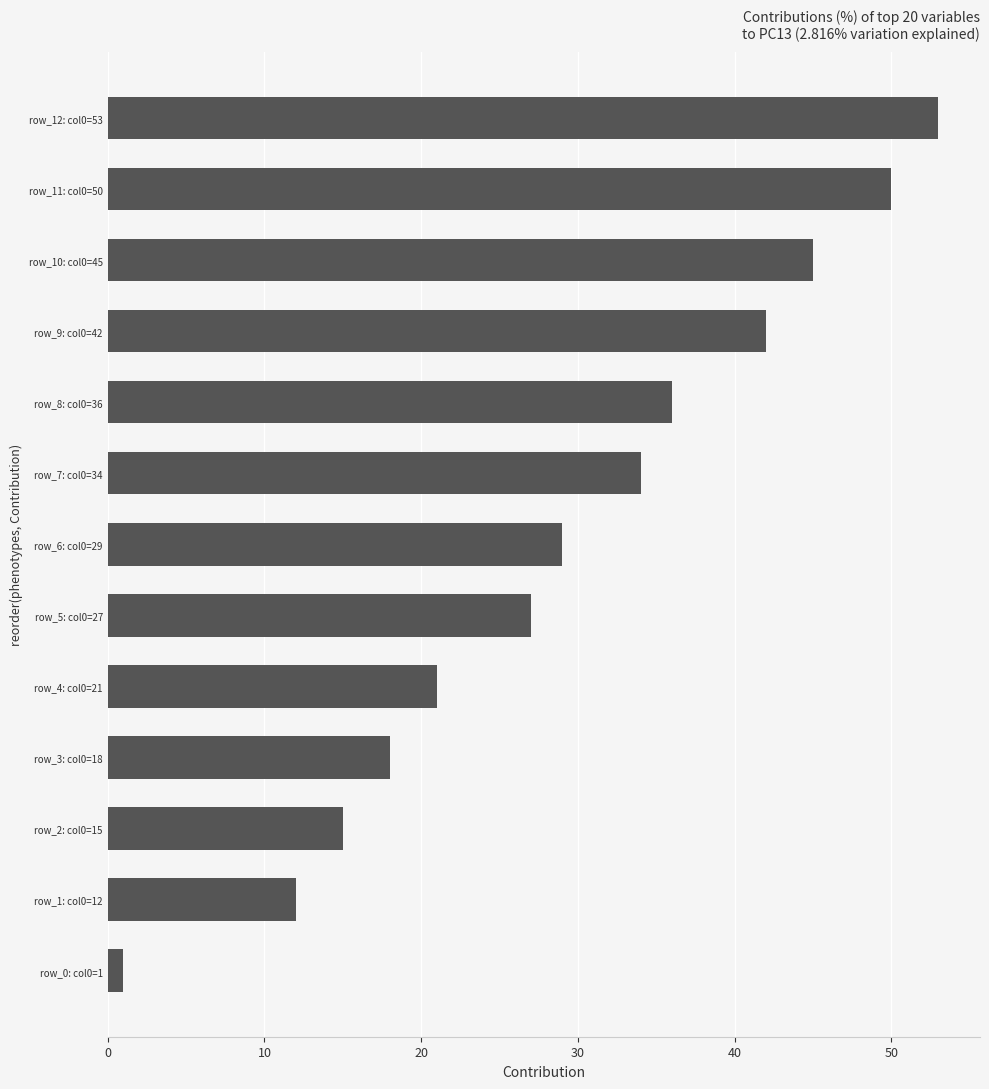

What is the sum of all values?

383